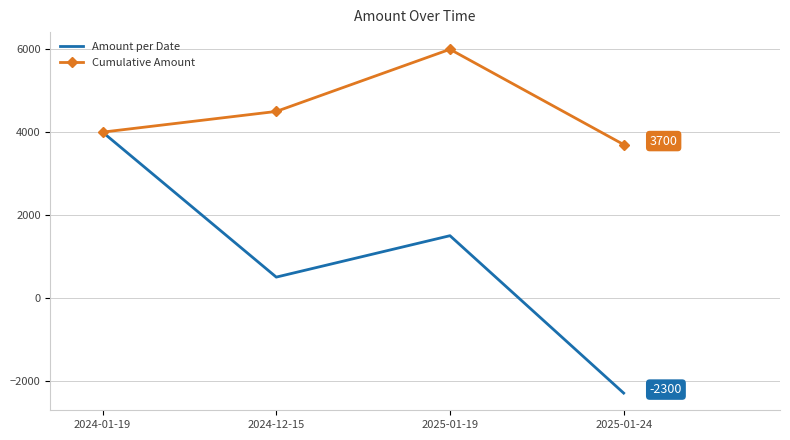

Is it true that Cumulative Amount equals 6176 at 2025-01-24?

False